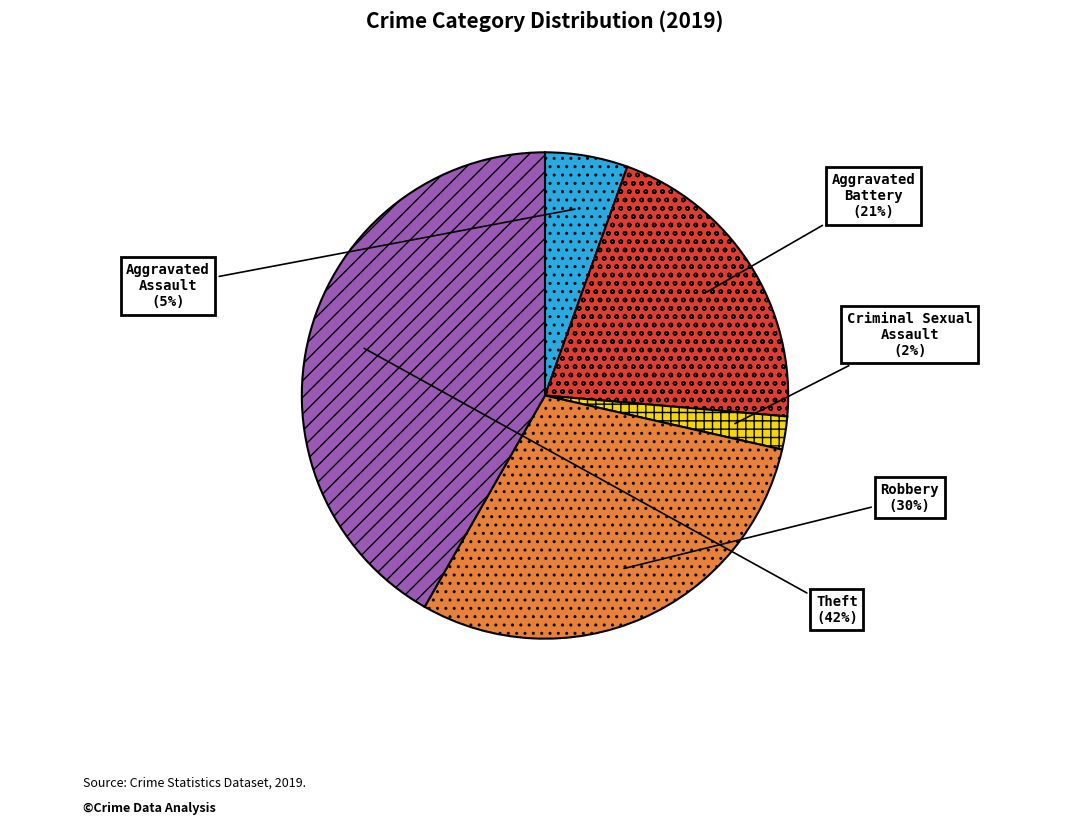

Count the number of slices in the pie.

5